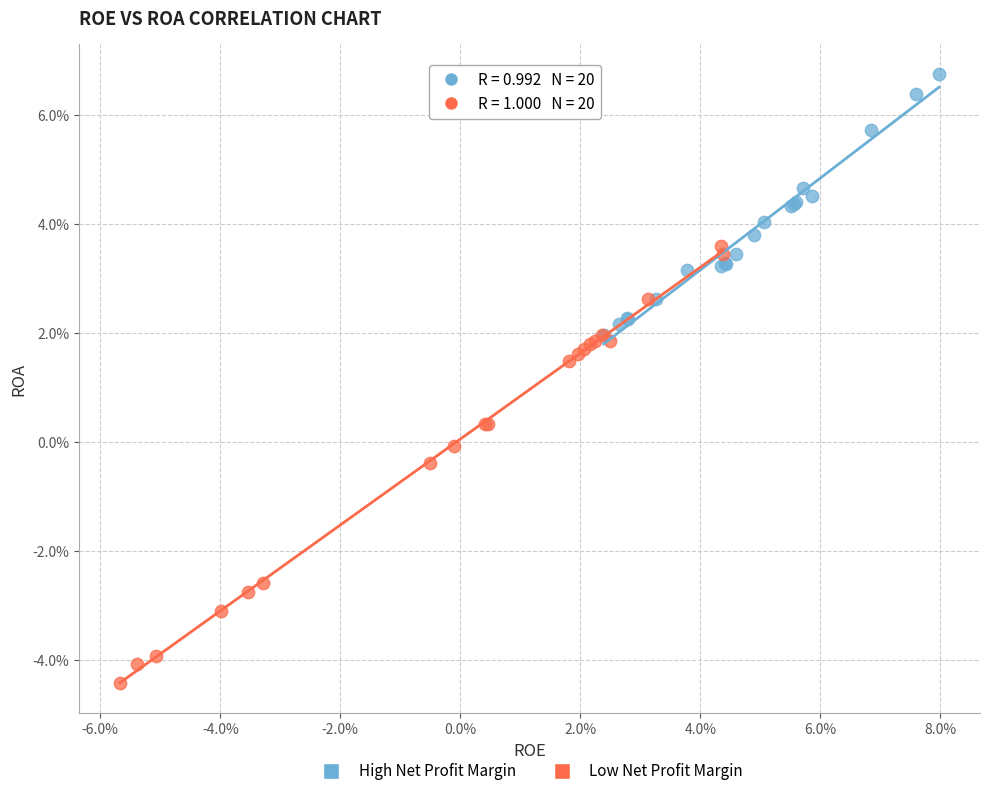

What are all the series names shown in the legend?

High Net Profit Margin, Low Net Profit Margin